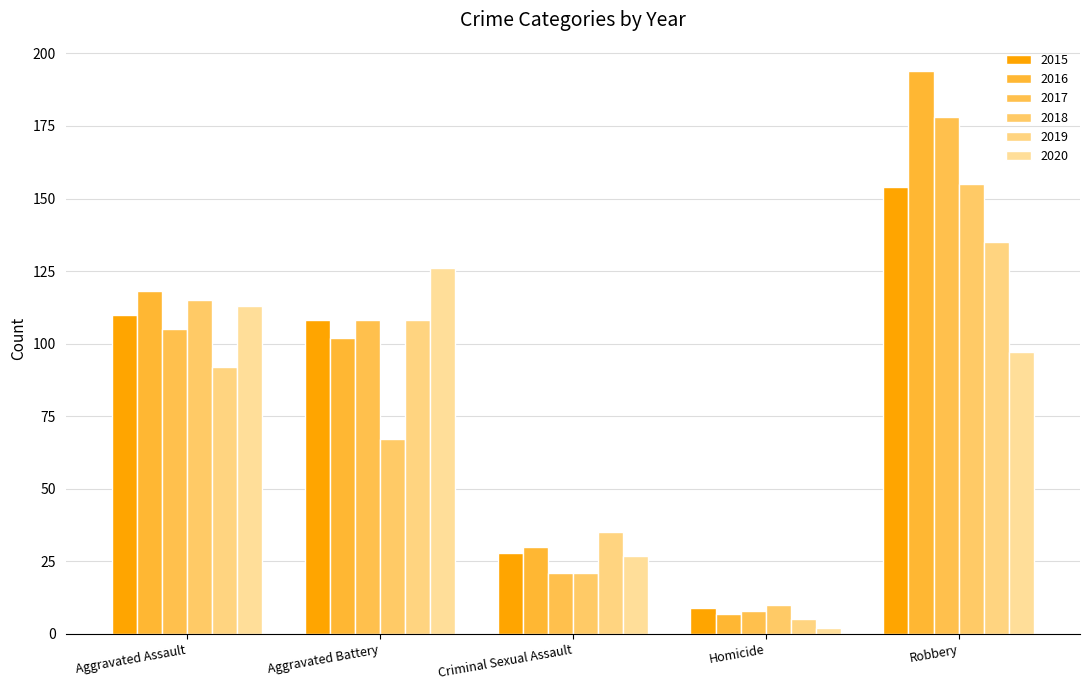

What is the average value of the 2017 series?

84